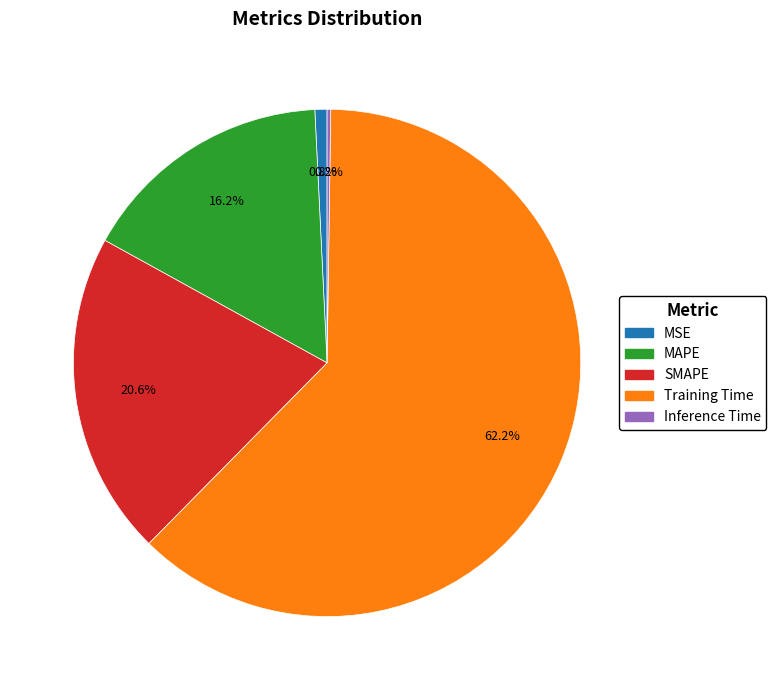

Which has a higher value, MAPE or Training Time?

Training Time